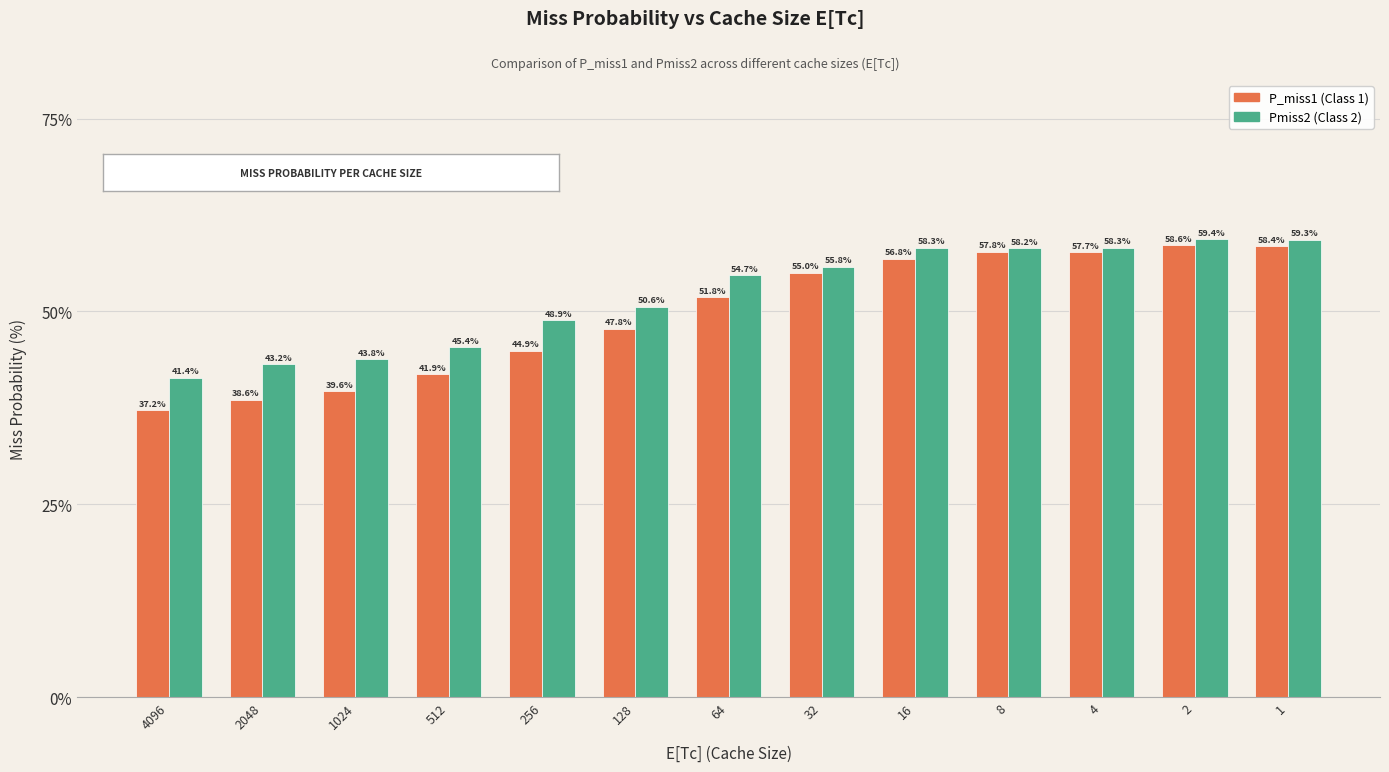

What is the maximum value shown in the chart?

59.4